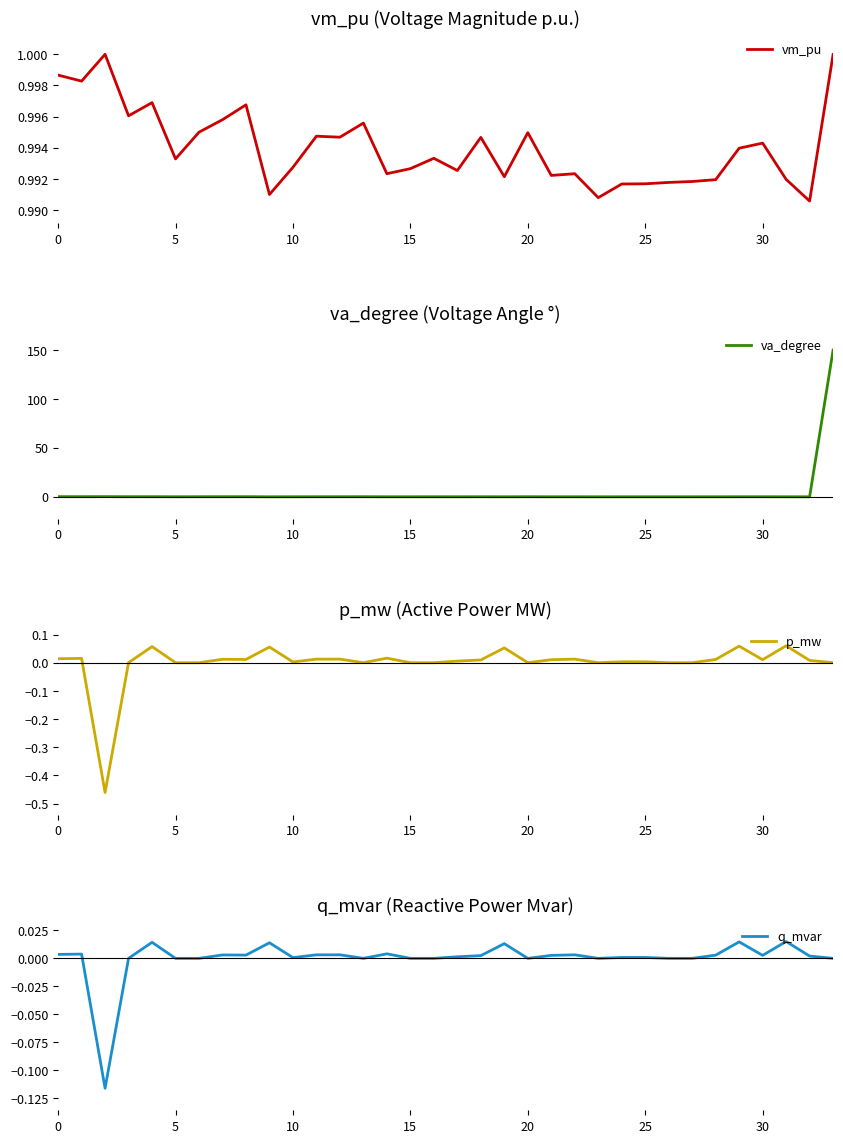

At how many categories does at least one series exceed 24?

1